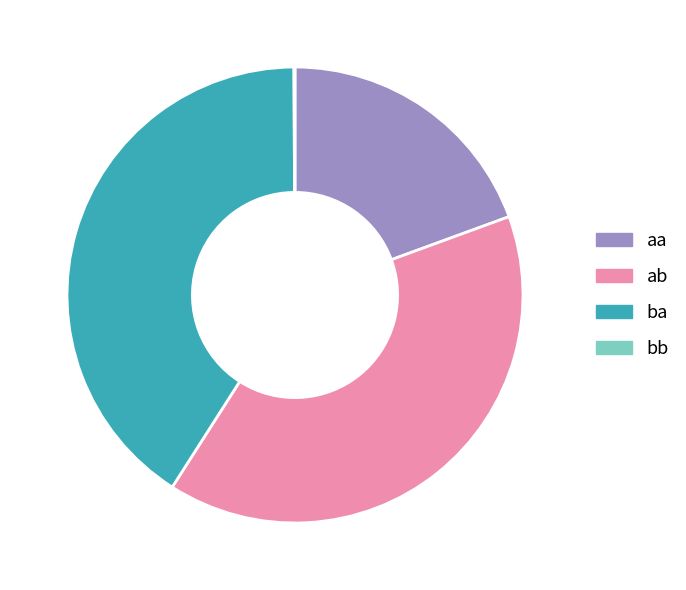

The aa slice represents 19% of the pie. True or false?

True